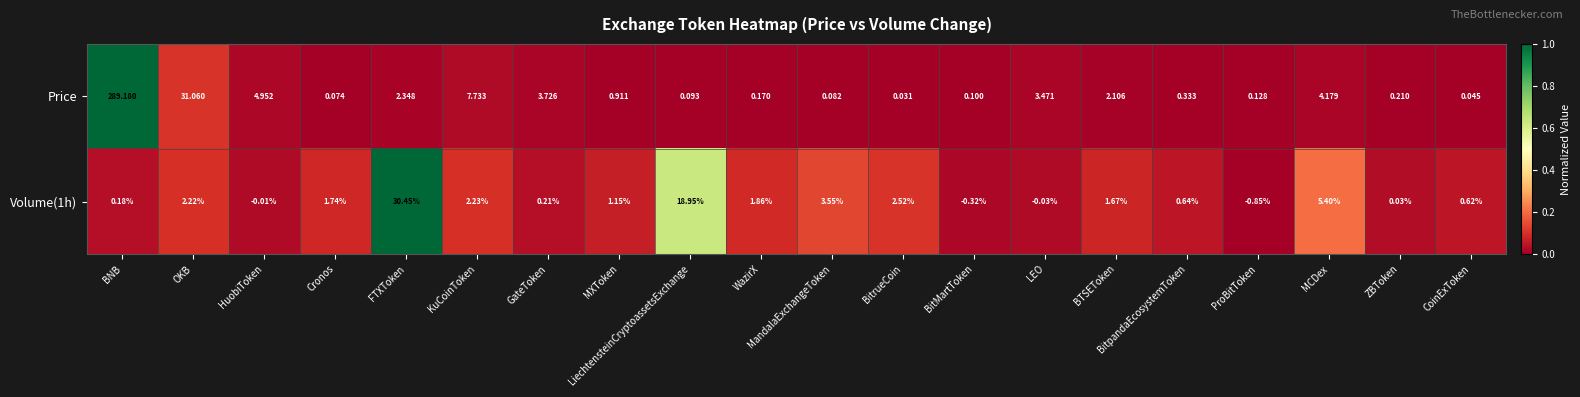

Is the value of Price at WazirX greater than the value of Volume(1h) at LiechtensteinCryptoassetsExchange?

No